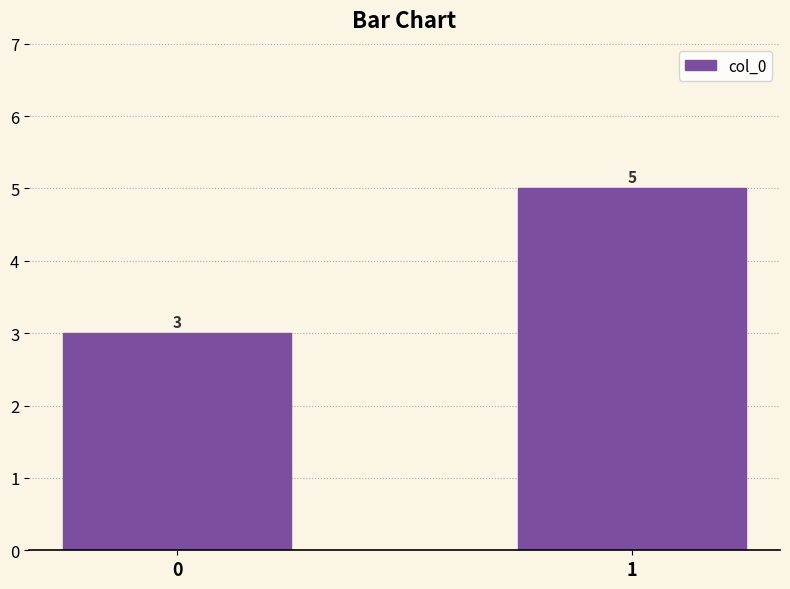

What is the greatest value displayed?

5